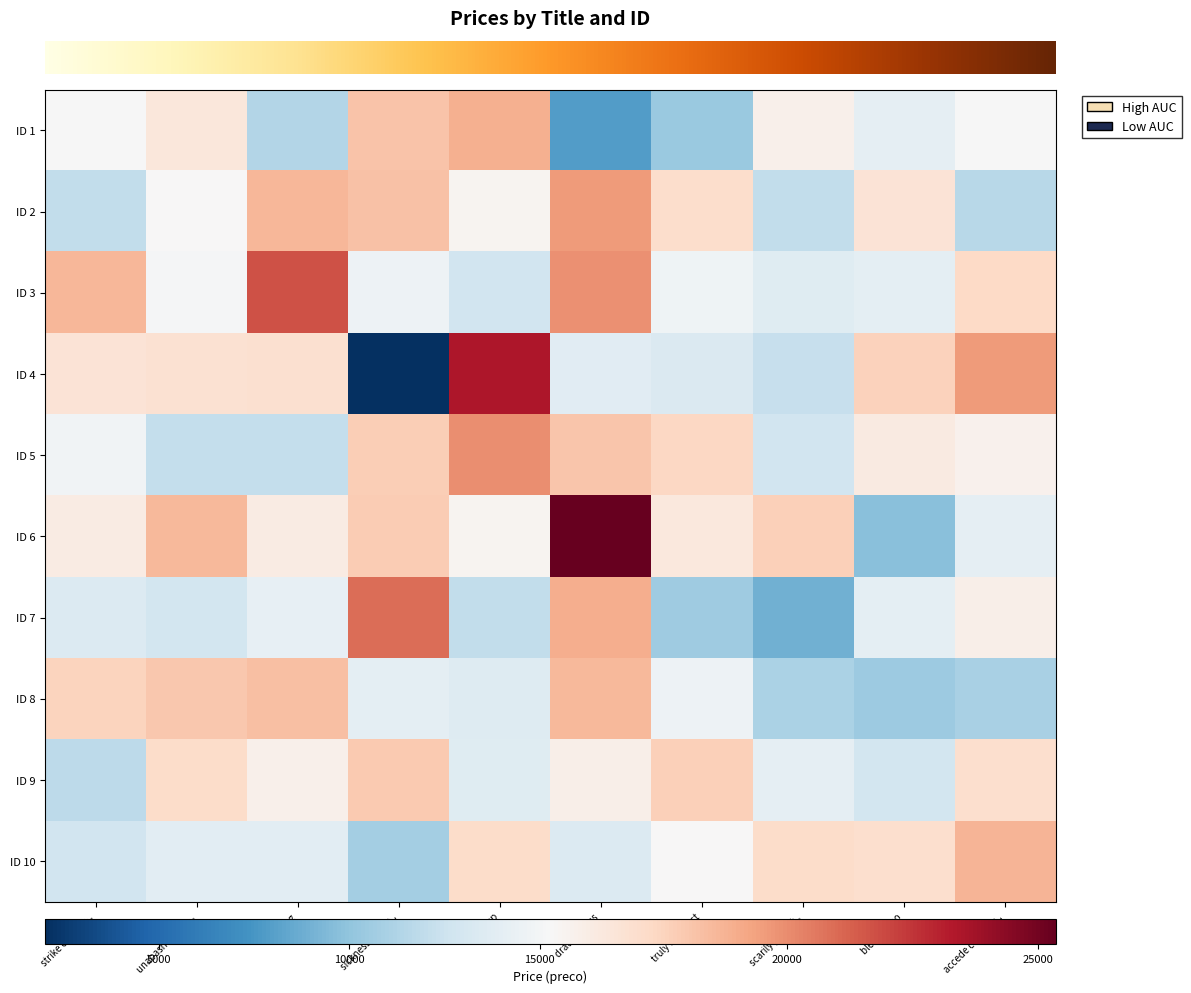

At which category is the sum across all series the highest?

drat envious